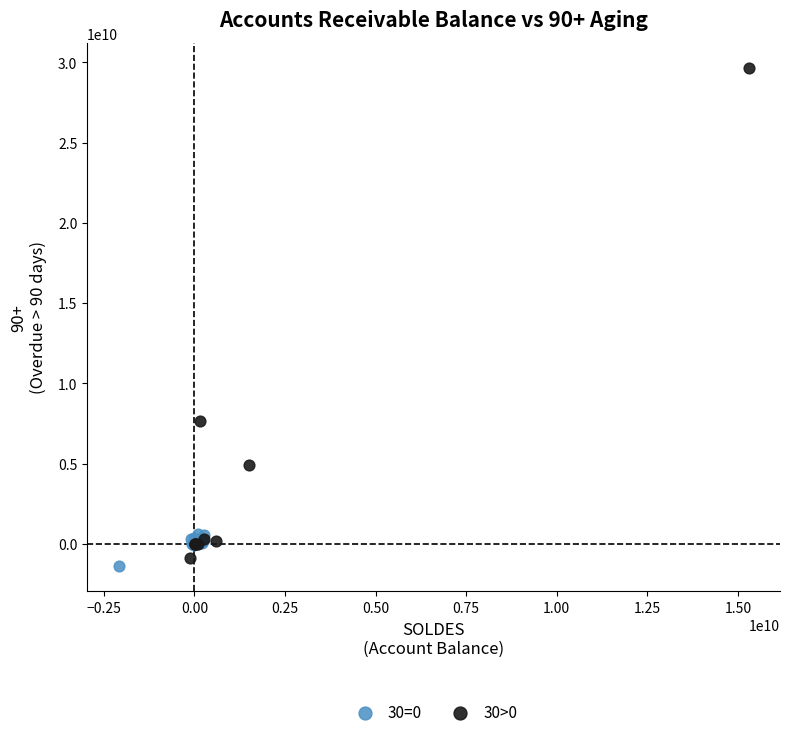

Which series reaches the maximum Y coordinate?

30>0